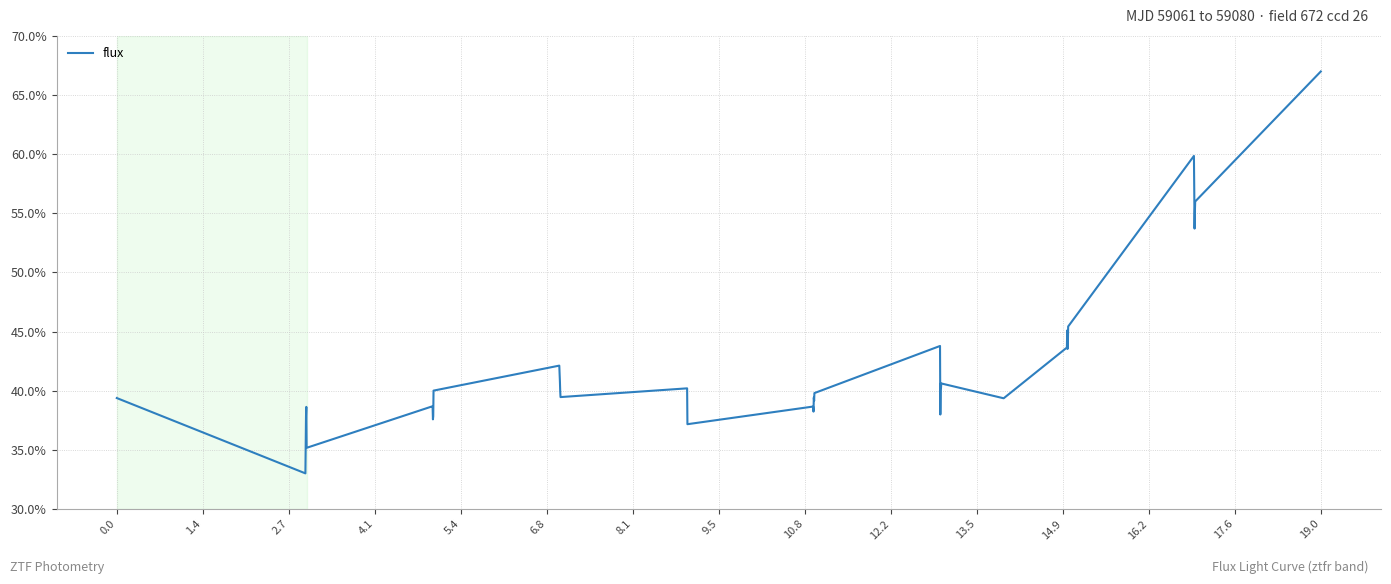

What is the label of the 7th point from the left?

8.1